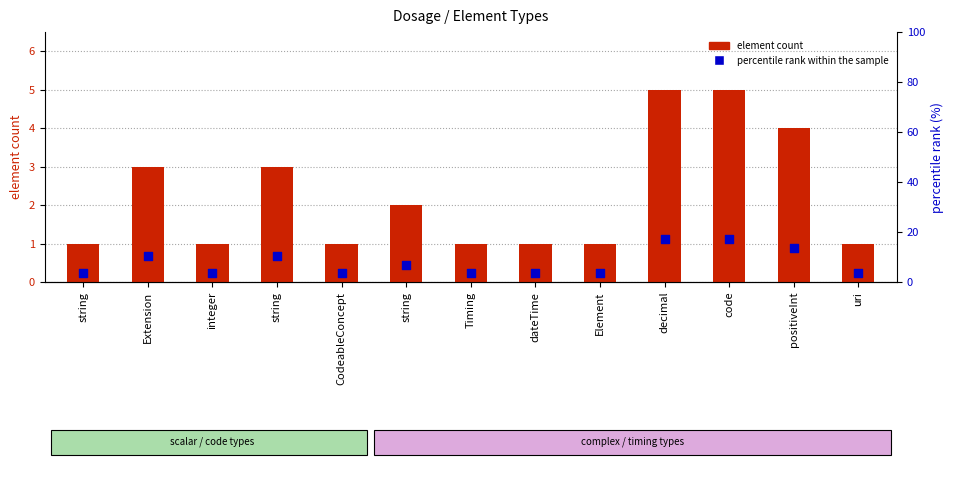

Which series has the widest spread of Y values?

percentile rank within the sample